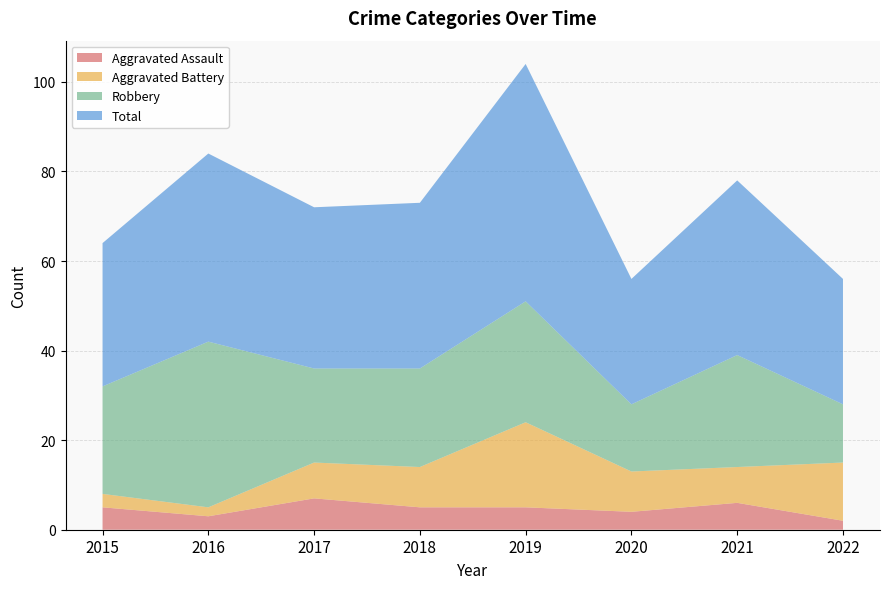

Reading left to right, list all the values displayed in this chart.

Aggravated Assault: 5	3	7	5	5	4	6	2
Aggravated Battery: 3	2	8	9	19	9	8	13
Robbery: 24	37	21	22	27	15	25	13
Total: 32	42	36	37	53	28	39	28